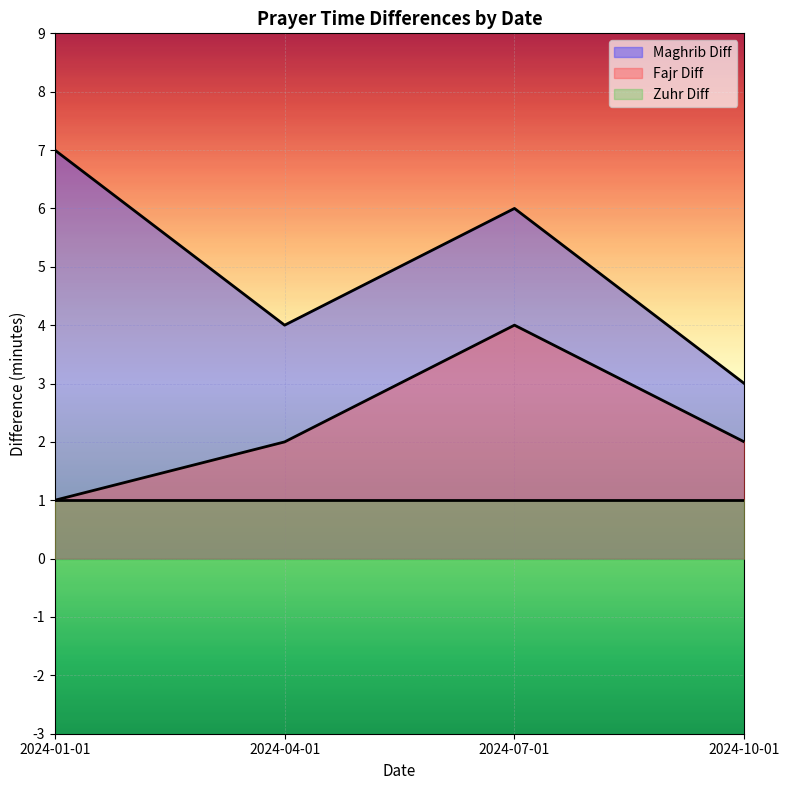

At which category does Fajr Diff reach its first local peak?

2024-07-01